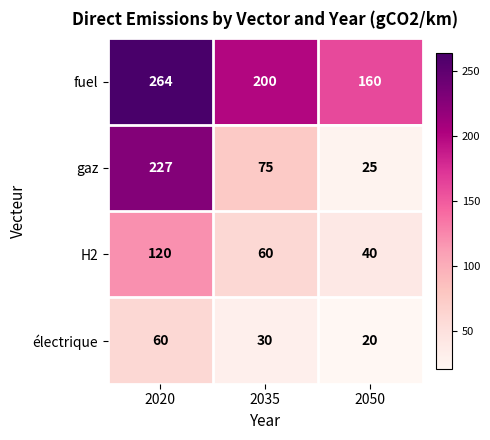

Rank the series by their maximum value, from highest to lowest.

fuel, gaz, H2, électrique